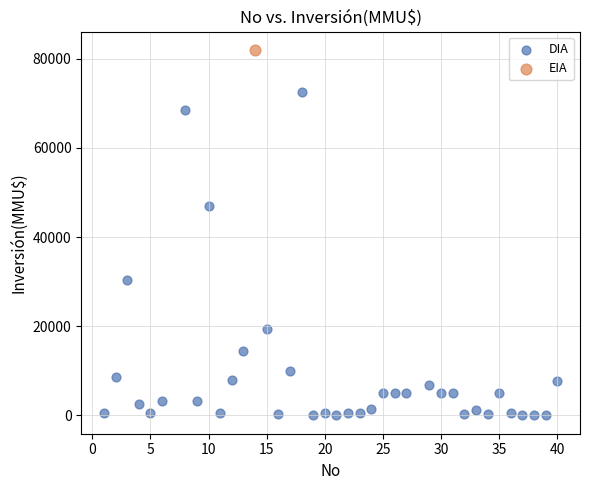

What are all the series names shown in the legend?

DIA, EIA